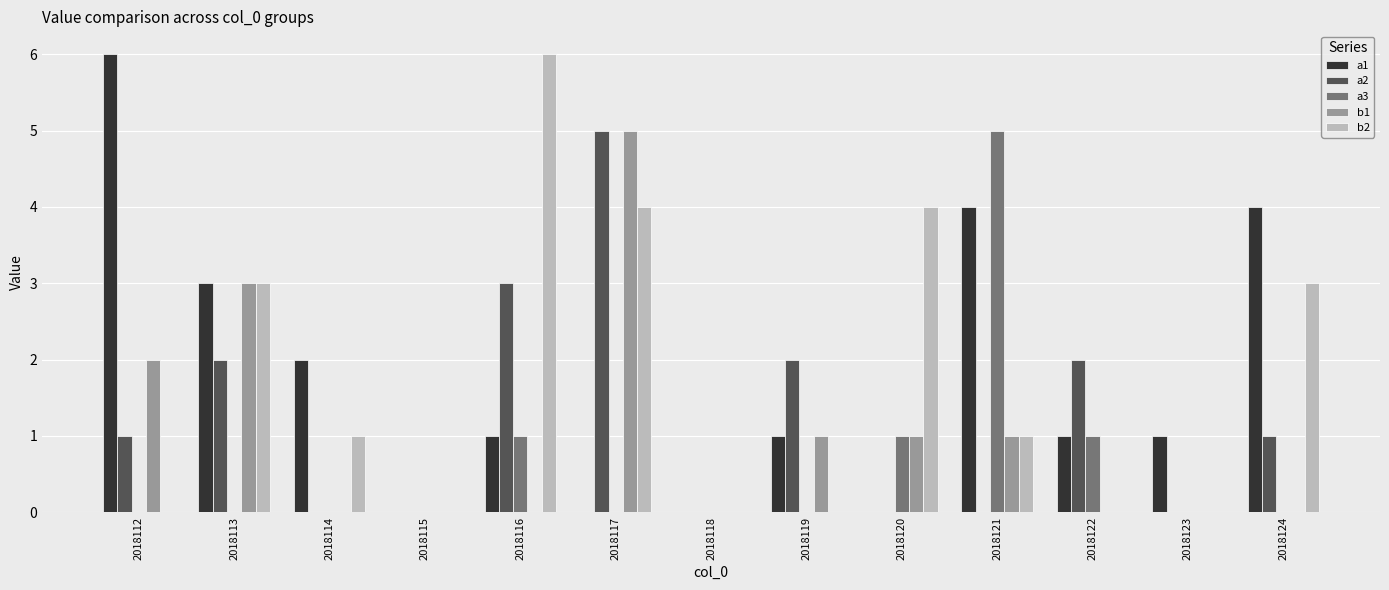

Which series changed the most between 2018117 and 2018122?

b1